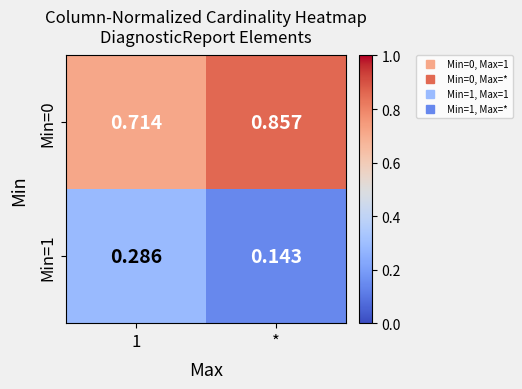

At which category does the chart reach its minimum across all series?

*